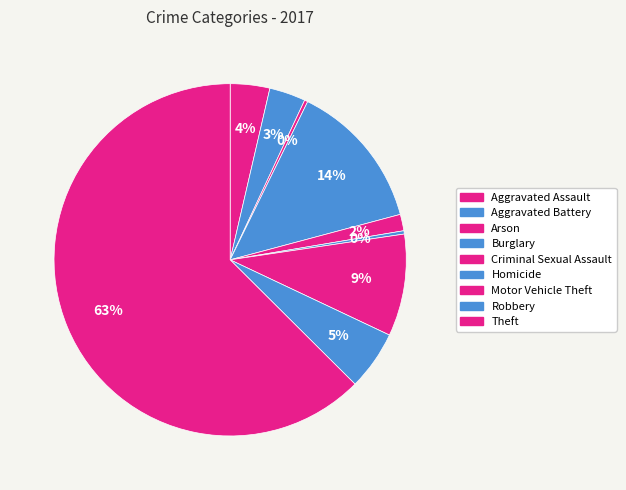

Count the number of slices in the pie.

9